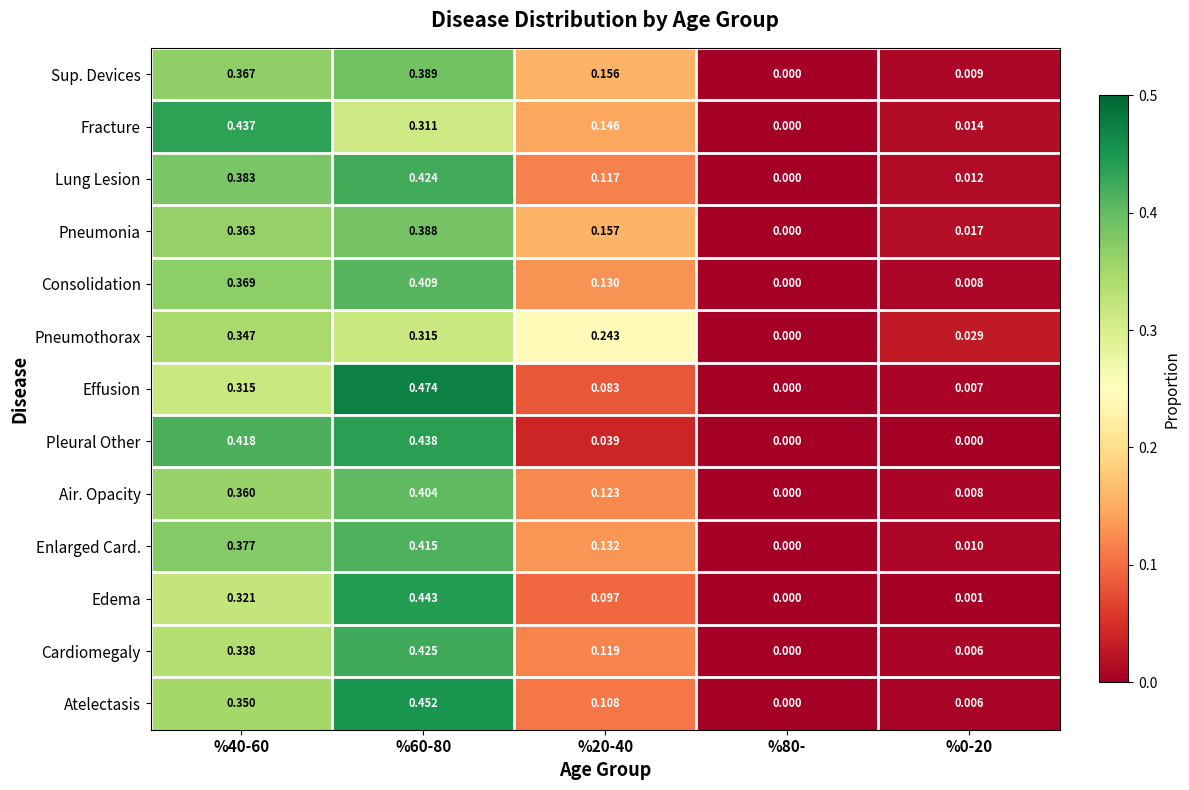

Rank the series by their maximum value, from highest to lowest.

Effusion, Atelectasis, Edema, Pleural Other, Fracture, Cardiomegaly, Lung Lesion, Enlarged Card., Consolidation, Air. Opacity, Sup. Devices, Pneumonia, Pneumothorax